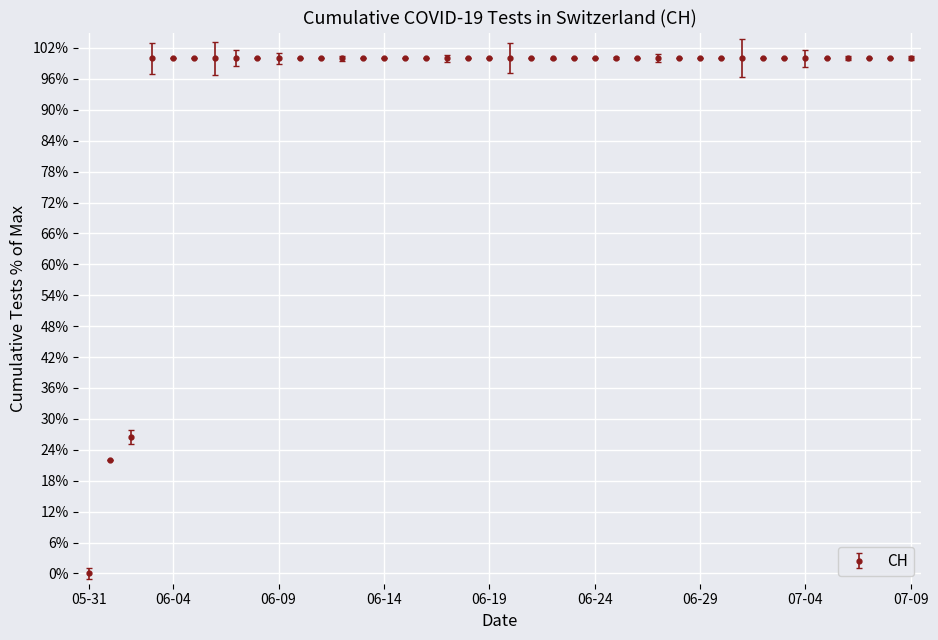

What is the average value?

93.7